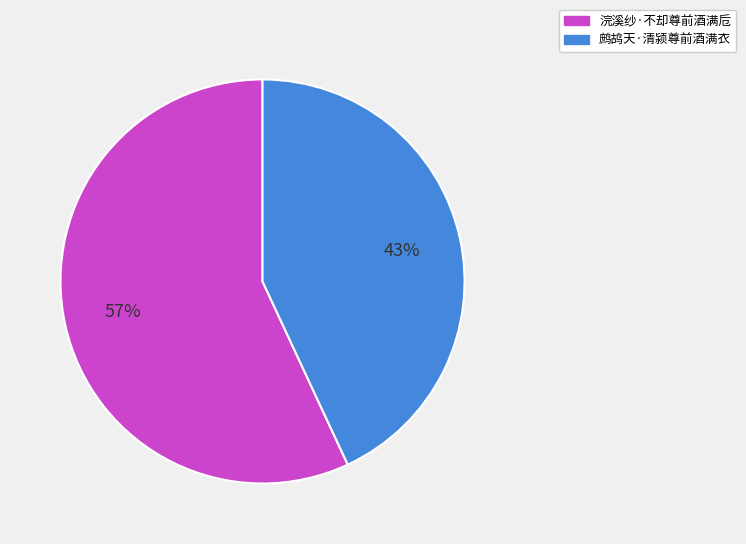

Count the number of slices in the pie.

2